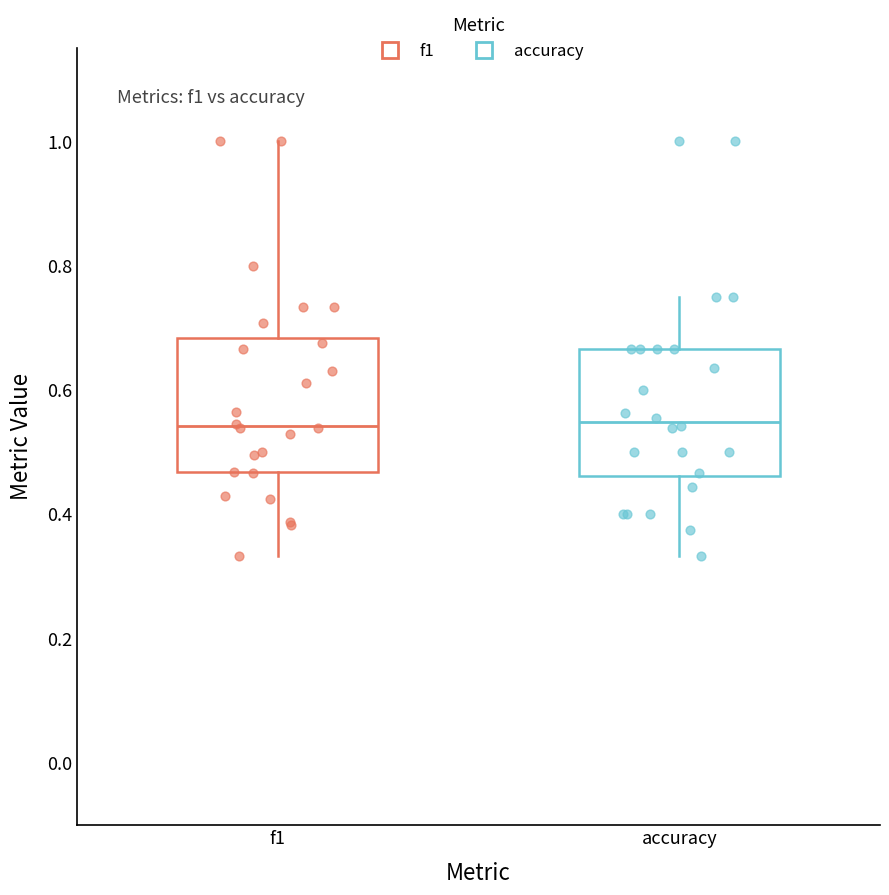

Reading left to right, transcribe this box plot: for each box, give where its median line is, the range the box spans, and where its two whiskers end, as read against the y-axis. The values are not printed on the chart, so give them approximately, as read against the axis.

f1: median 0.54, box 0.46 to 0.68, whiskers 0.34 to 1.00
accuracy: median 0.54, box 0.46 to 0.66, whiskers 0.34 to 0.76